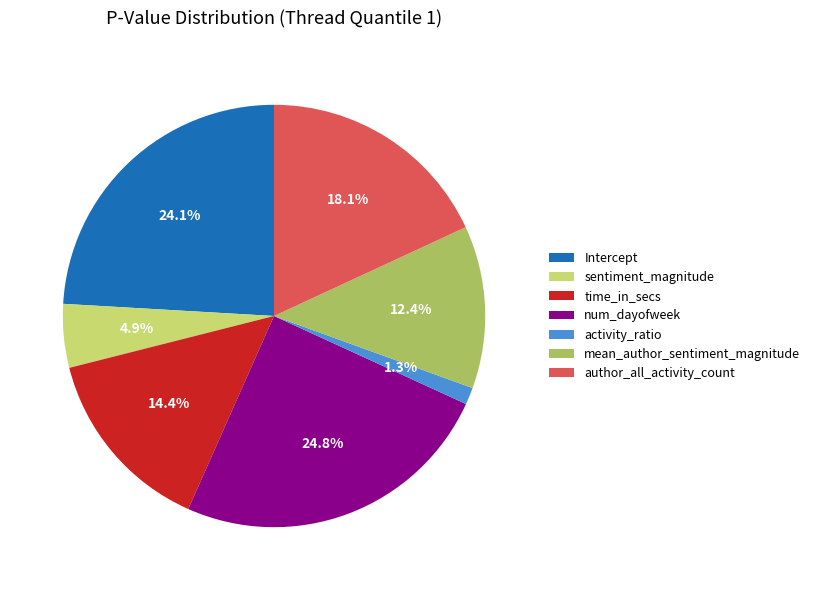

Which has a higher value, Intercept or activity_ratio?

Intercept